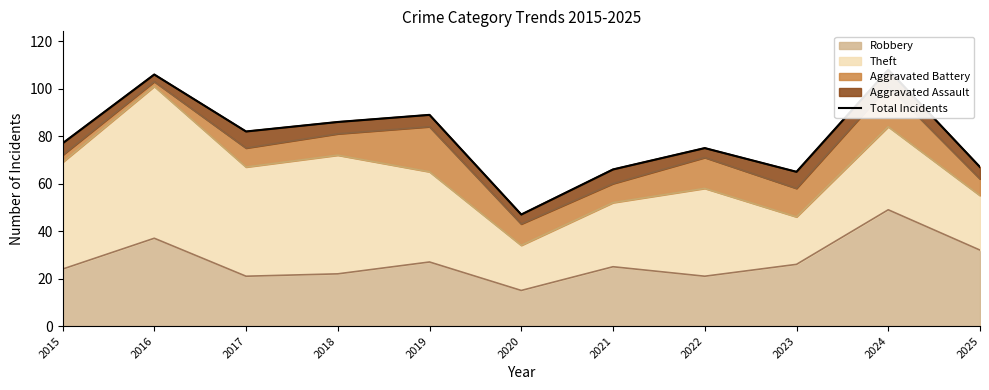

What is the difference between the second highest and second lowest values?

41